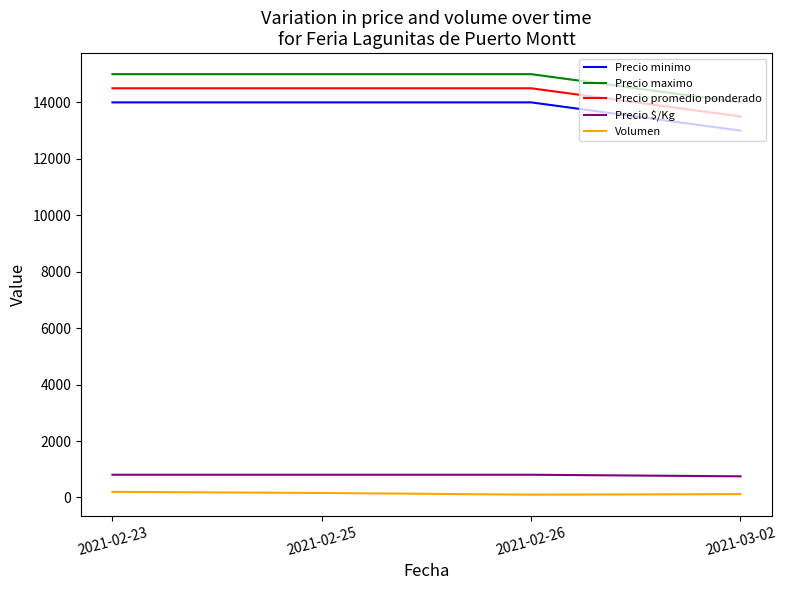

What is the difference between the maximum and minimum values in the Precio promedio ponderado series?

1000